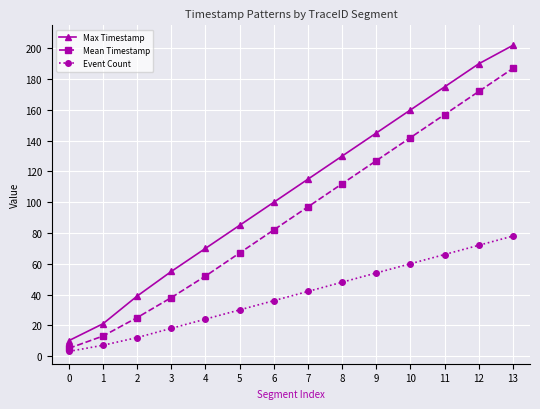

Reading left to right, transcribe all the data shown in this chart.

Max Timestamp: 10	21	39	55	70	85	100	115	130	145	160	175	190	202
Mean Timestamp: 5	13	25	38	52	67	82	97	112	127	142	157	172	187
Event Count: 3	7	12	18	24	30	36	42	48	54	60	66	72	78